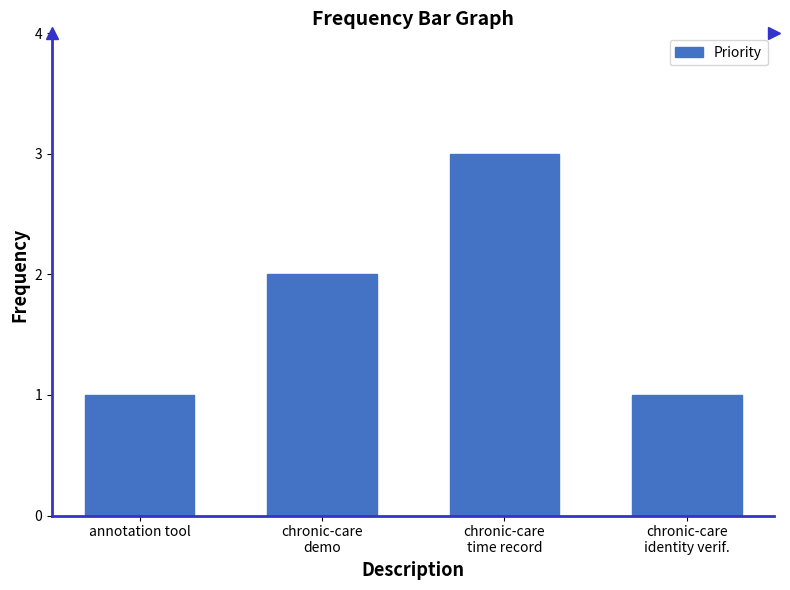

True or false: the data shows 2 at annotation tool.

False